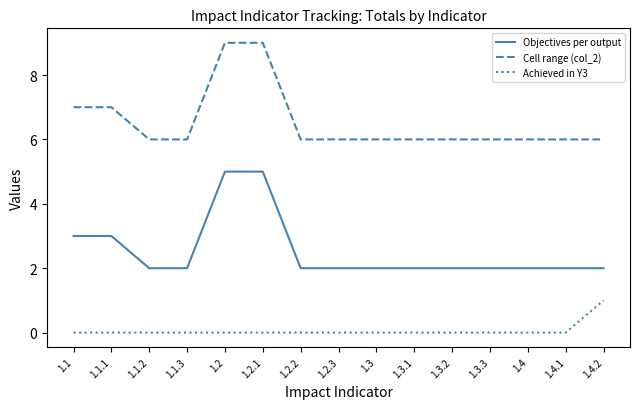

Which series has the largest total across all categories?

Cell range (col_2)